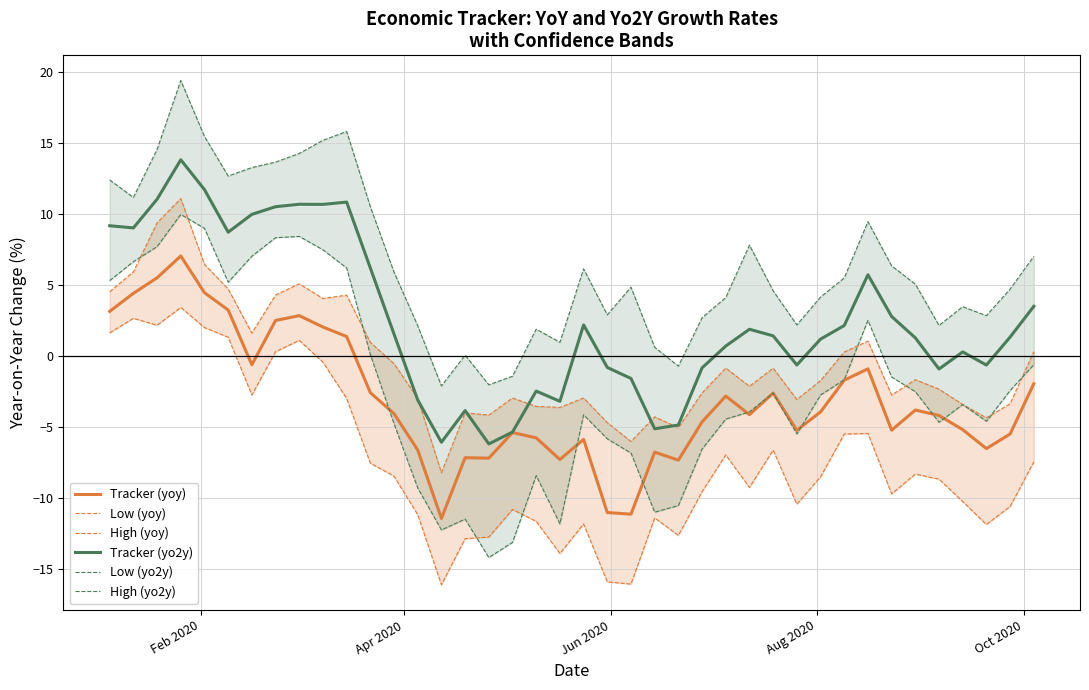

What are all the series names shown in the legend?

Tracker (yoy), Low (yoy), High (yoy), Tracker (yo2y), Low (yo2y), High (yo2y)